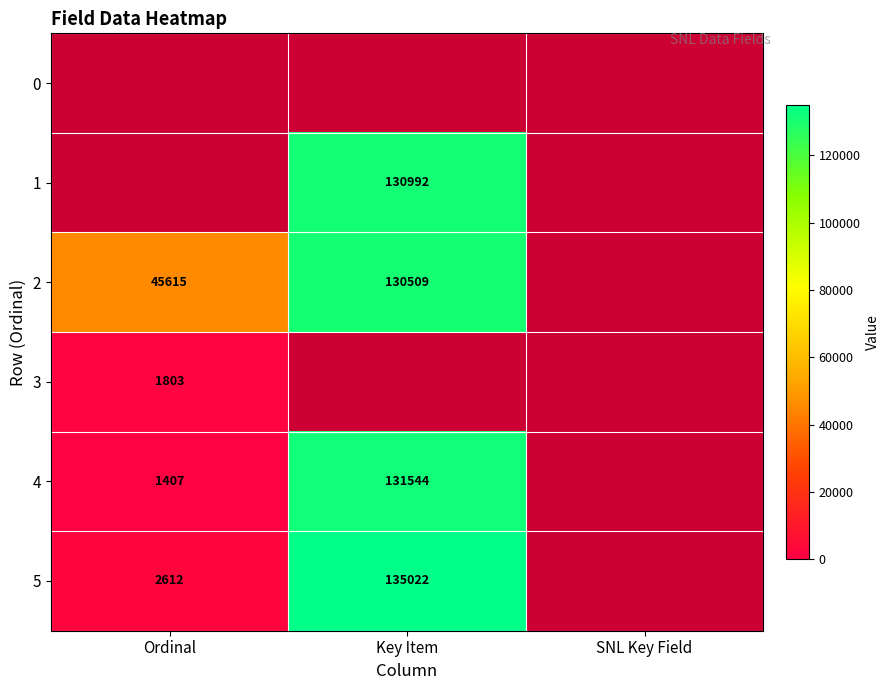

The value of 2 at Ordinal is 45615. True or false?

True